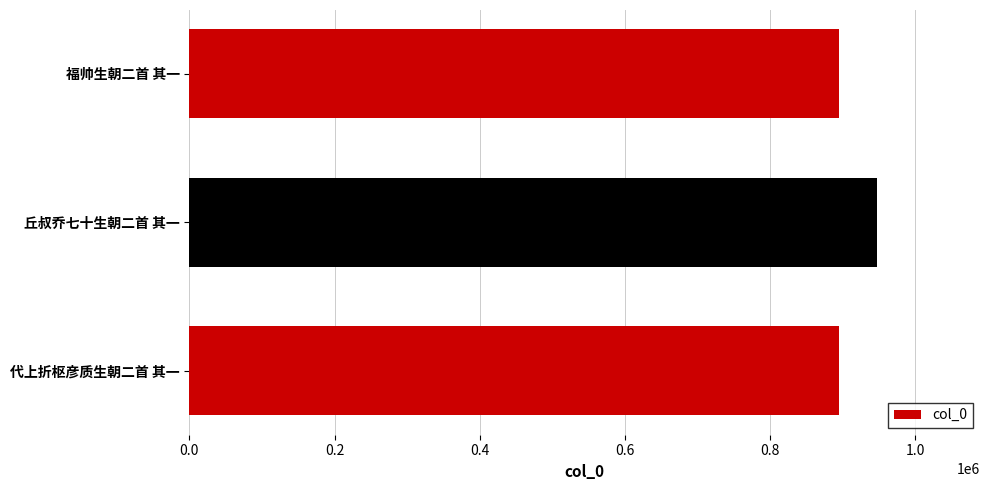

Which has a higher value, 丘叔乔七十生朝二首 其一 or 代上折枢彦质生朝二首 其一?

丘叔乔七十生朝二首 其一